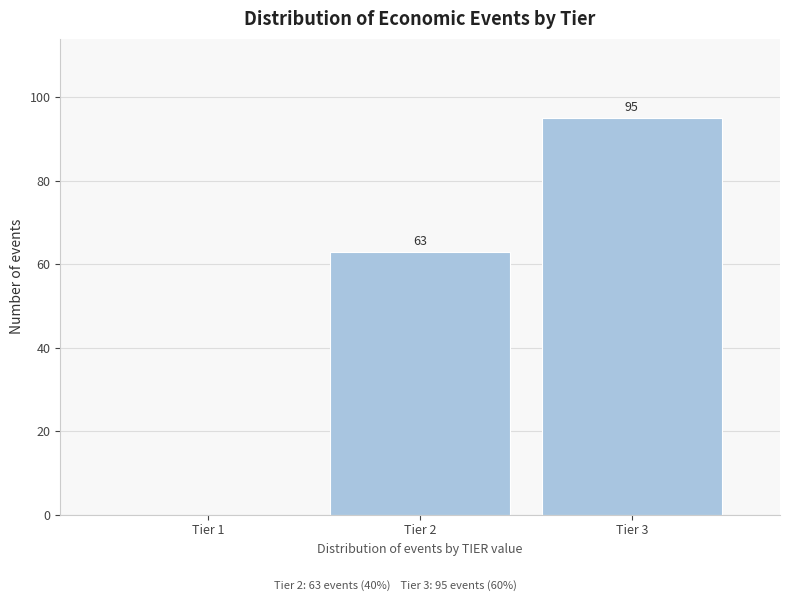

Reading right to left, what are all the values shown in this chart?

Tier 3=95	Tier 2=63	Tier 1=0